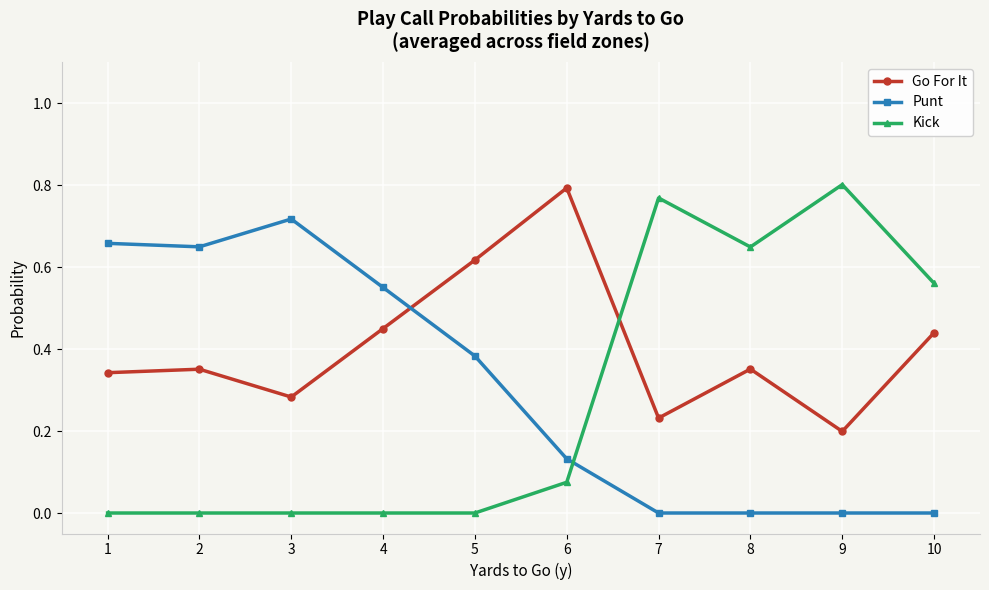

Does the chart display data point markers on the line(s)?

Yes